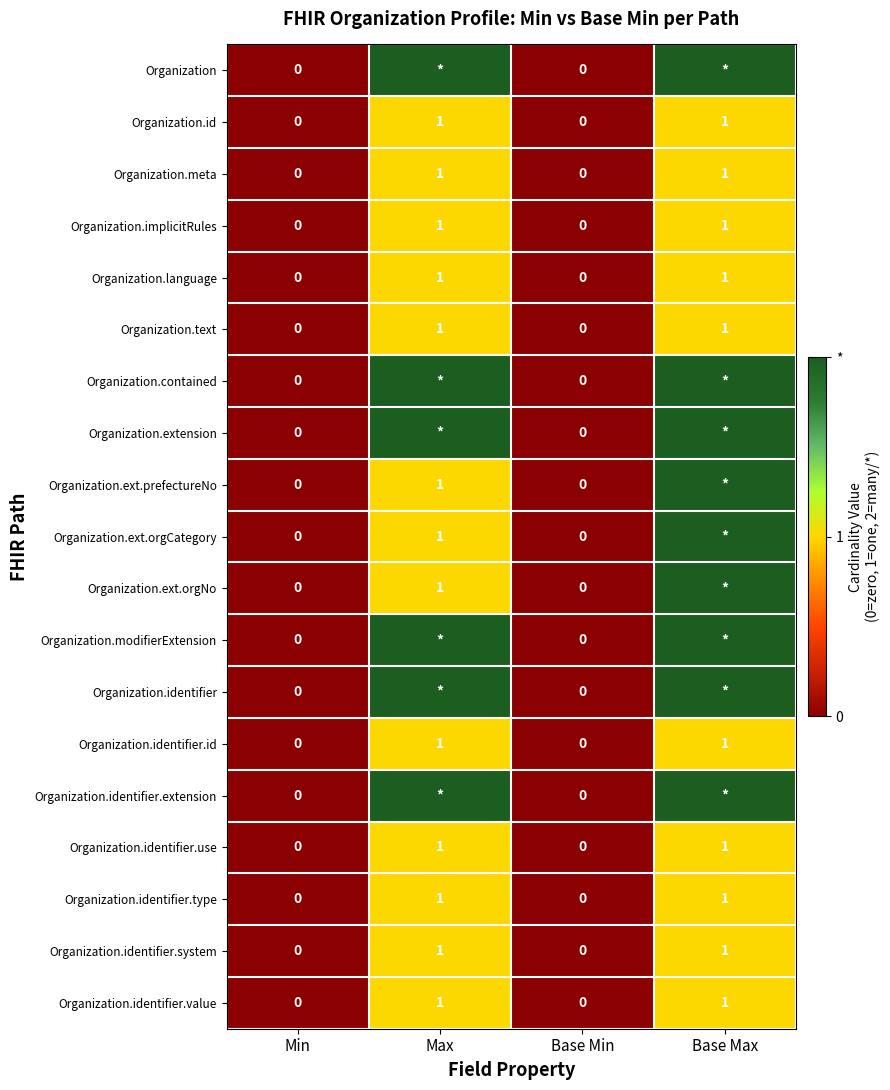

Is the value of Organization.extension at Min greater than the value of Organization.text at Max?

No